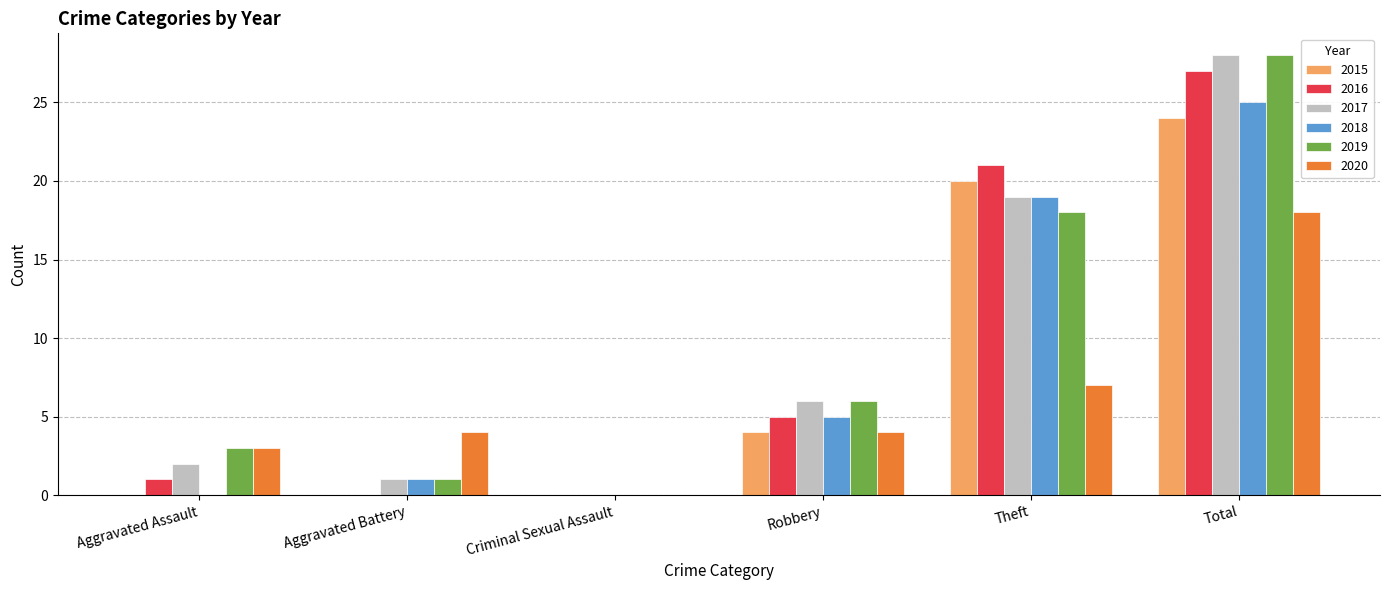

True or false: 2015 has a value of 0 at Criminal Sexual Assault.

True